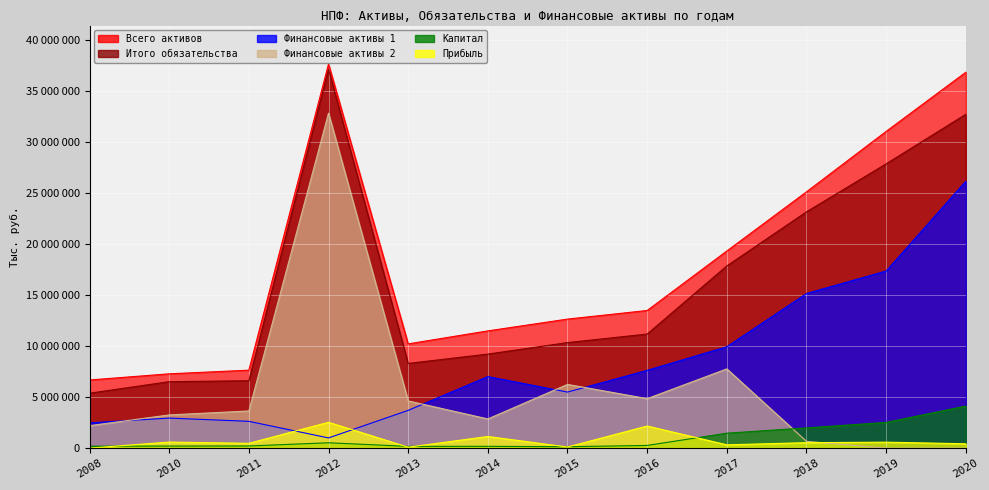

What is the difference between the maximum and minimum values in the Финансовые активы 1 series?

25154313